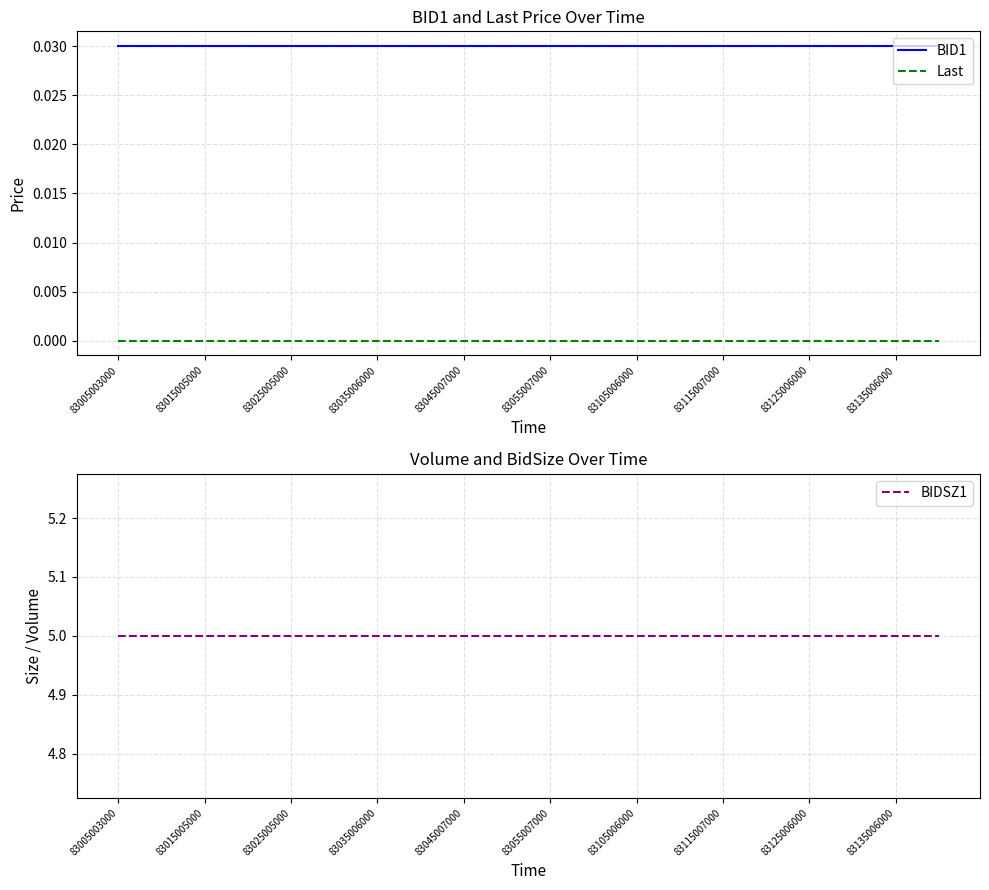

What value does the BIDSZ1 series have at 83005003000?

5.0